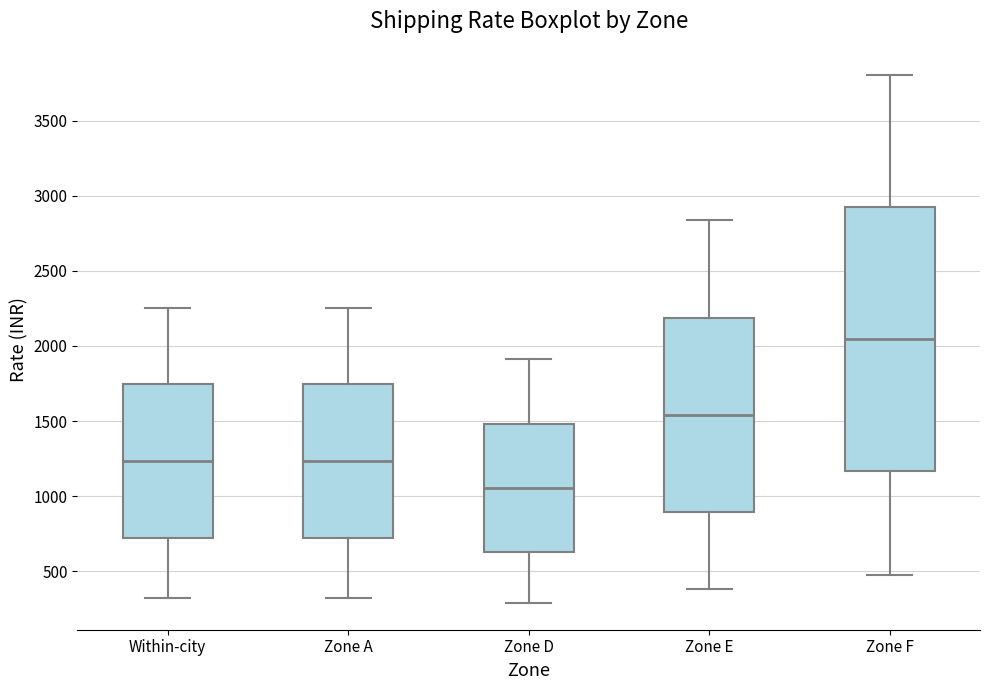

Where is the upper edge of the box for Within-city on the y-axis? The values are not printed on the chart, so give them approximately, as read against the axis.

1750